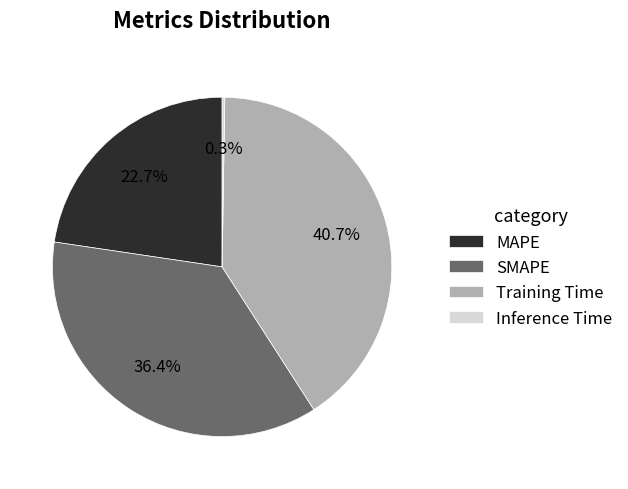

Is there any slice that represents more than half of the pie?

No